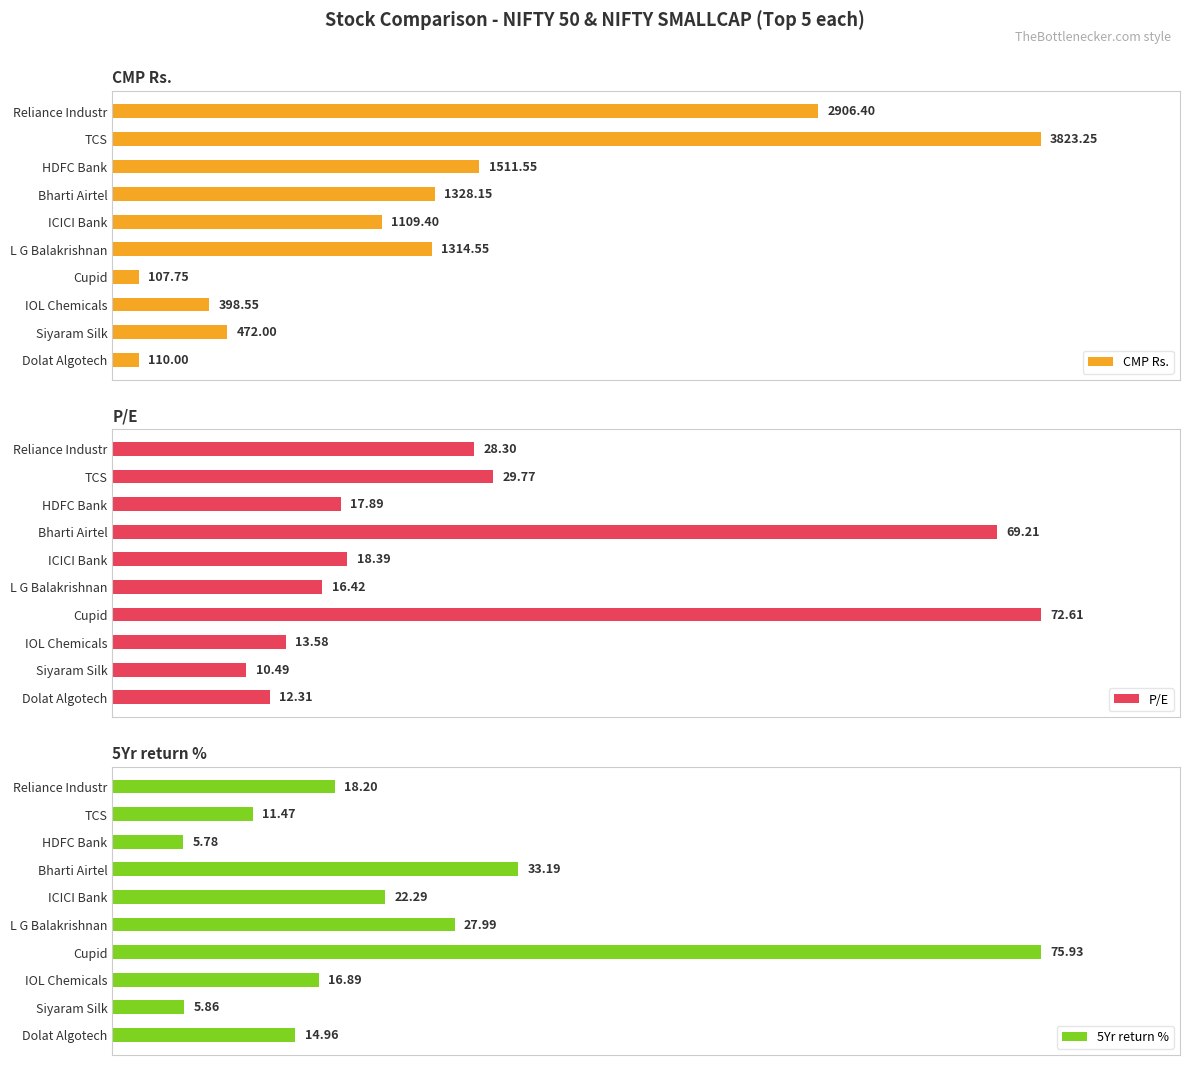

What is the value of the CMP Rs. bar at the 5th from the left?

1109.4